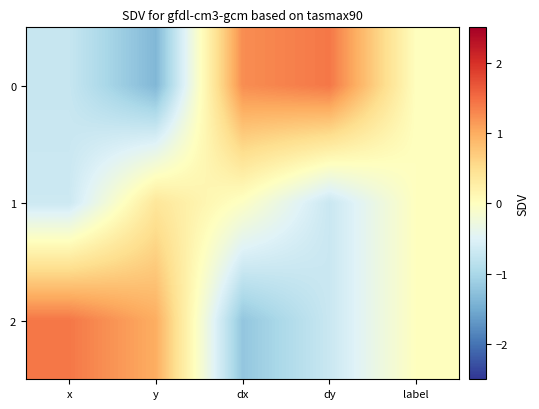

Which label corresponds to the largest value in the chart?

dy